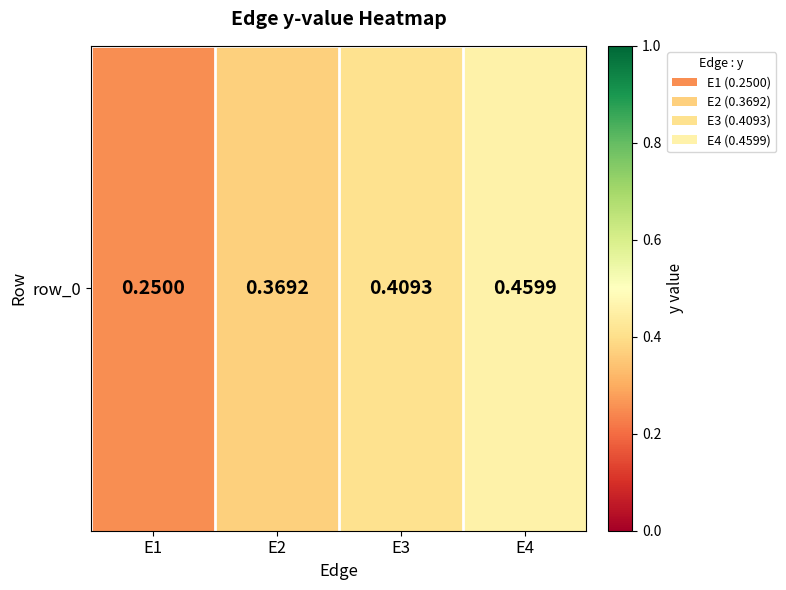

What is the change in value from E3 to E4?

+0.1